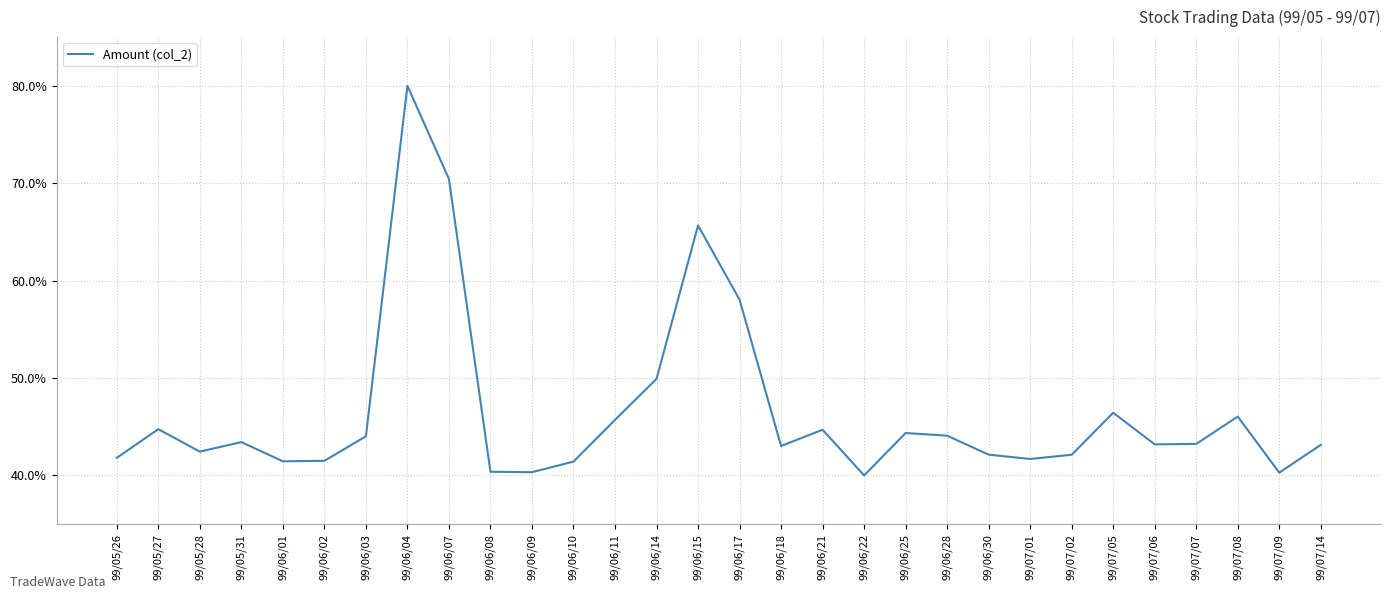

The chart shows a value of 114.2 at 99/06/07. True or false?

False